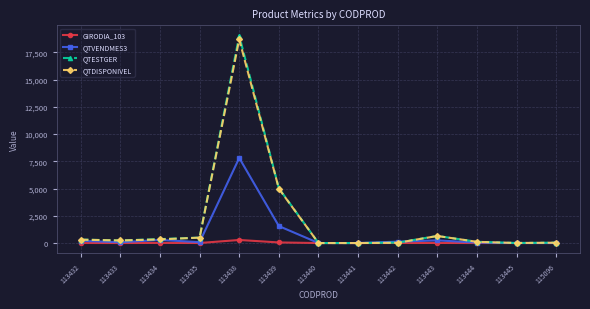

At how many categories does at least one series exceed 7293?

1